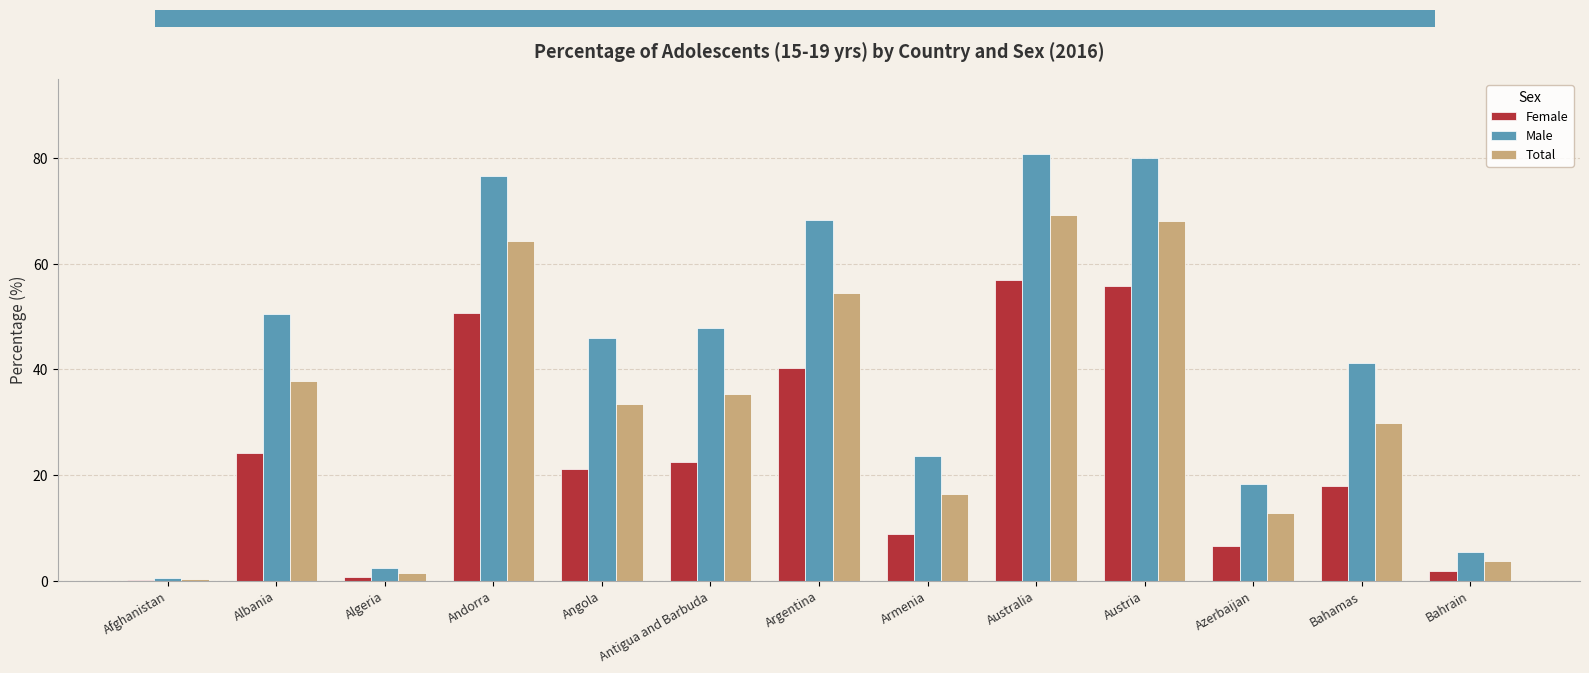

What is the difference between the Female values at Armenia and Andorra?

41.9